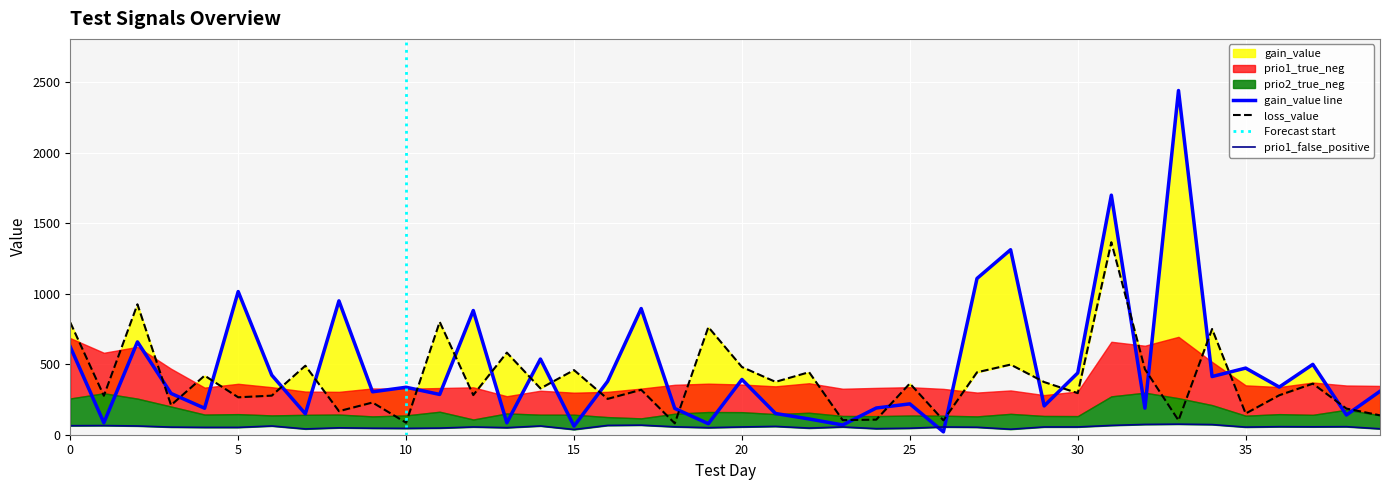

Where do gain_value and prio1_false_positive first cross each other?

25 and 26